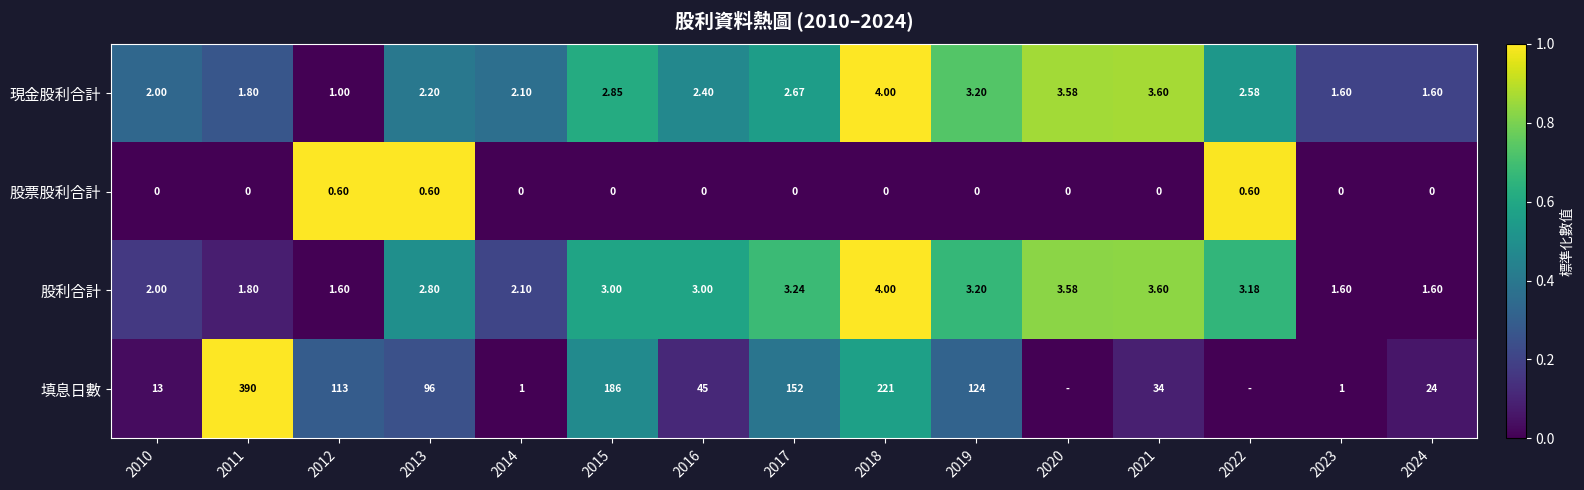

How many categories are shown in the chart?

15